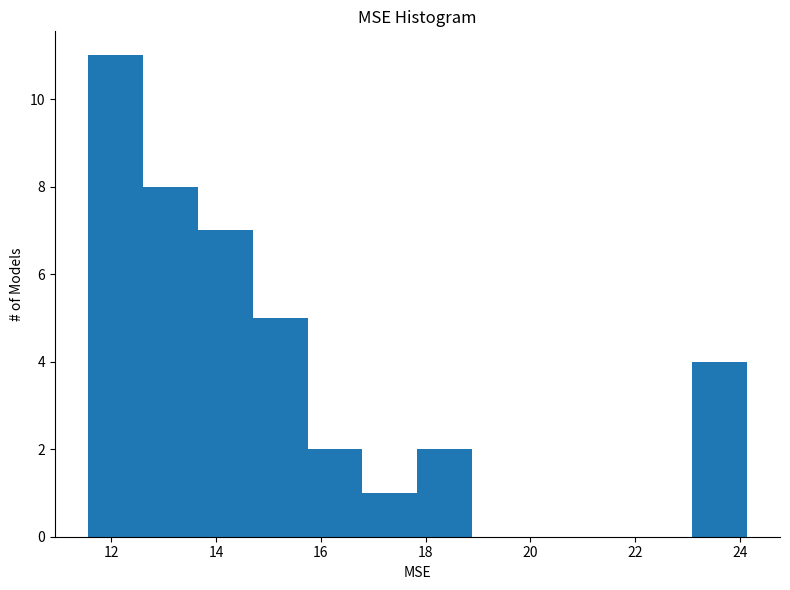

Reading left to right, transcribe this chart: for each bar, give the range it covers on the x-axis and its height. Neither the bar edges nor the heights are printed on the chart, so give them approximately, as read against the axes.

11.6 to 12.6: 11
12.6 to 13.6: 8
13.6 to 14.6: 7
14.6 to 15.8: 5
15.8 to 16.8: 2
16.8 to 17.8: 1
17.8 to 18.8: 2
18.8 to 20.0: 0
20.0 to 21.0: 0
21.0 to 22.0: 0
22.0 to 23.0: 0
23.0 to 24.2: 4